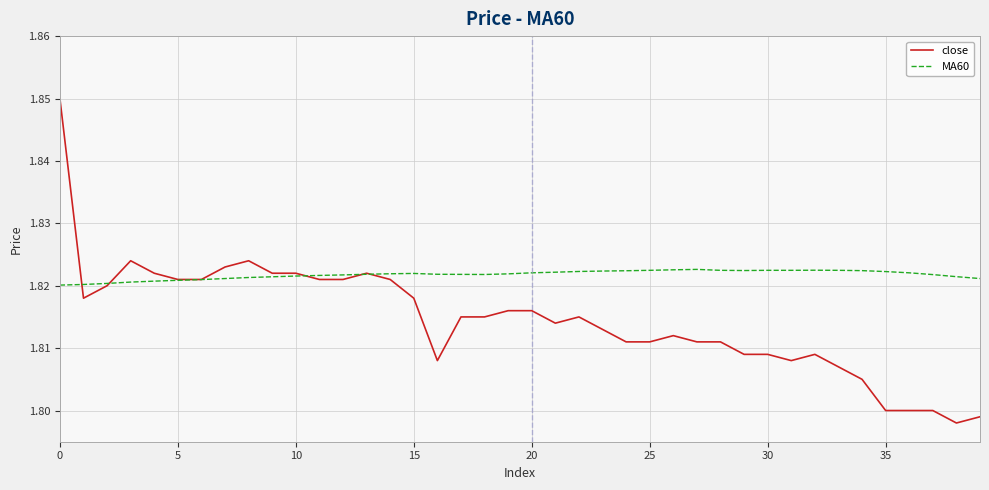

How many categories are shown in the chart?

40